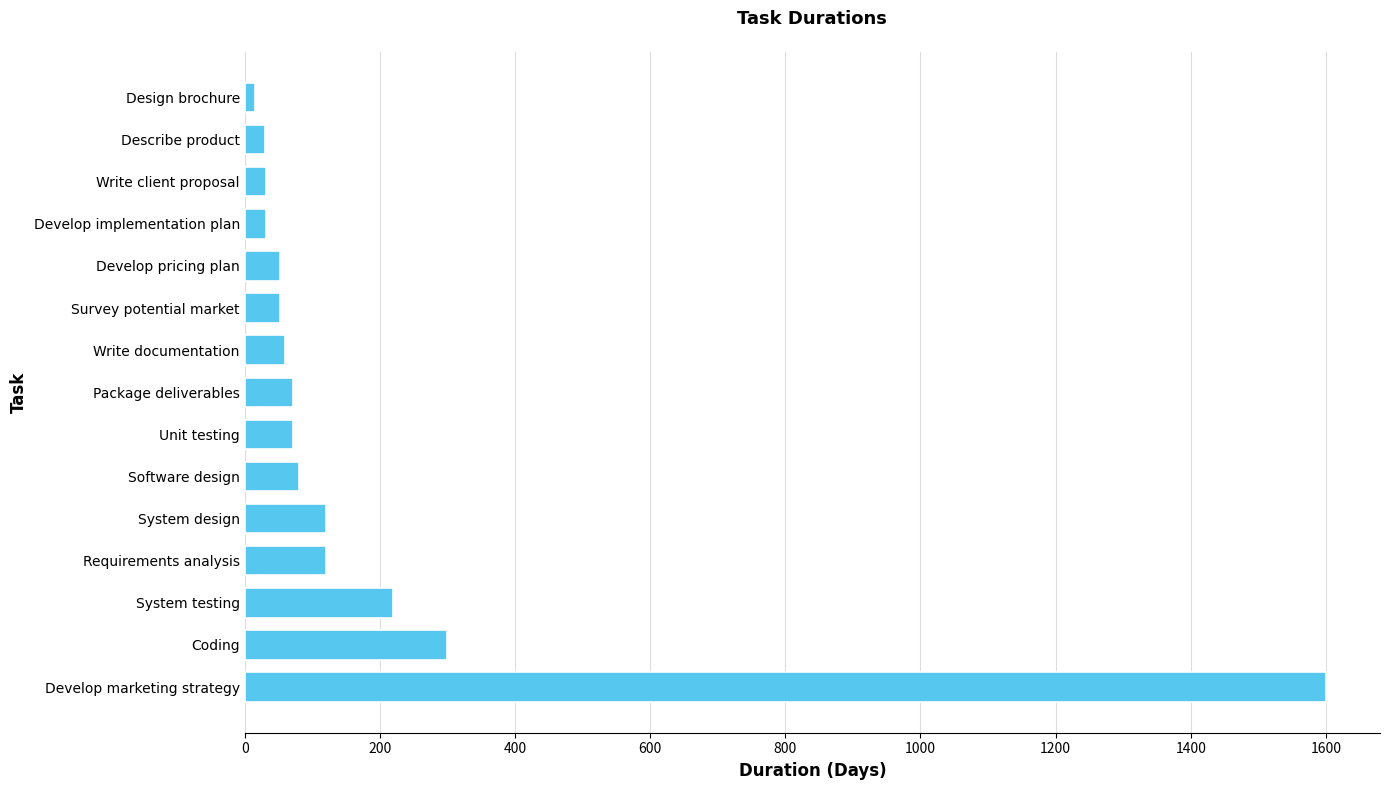

Does the chart contain stacked bars?

No